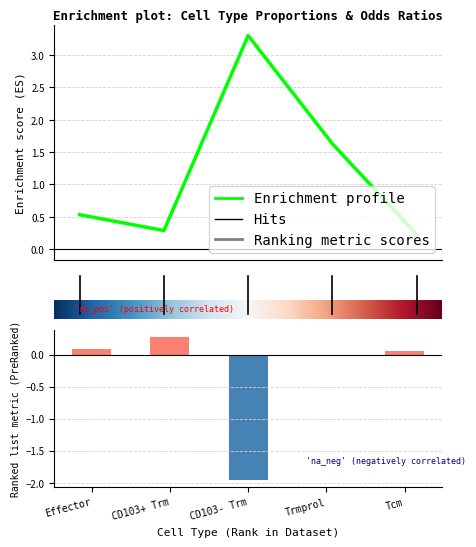

Where is Odds_Tg nearest to the value 1?

CD103+ Trm